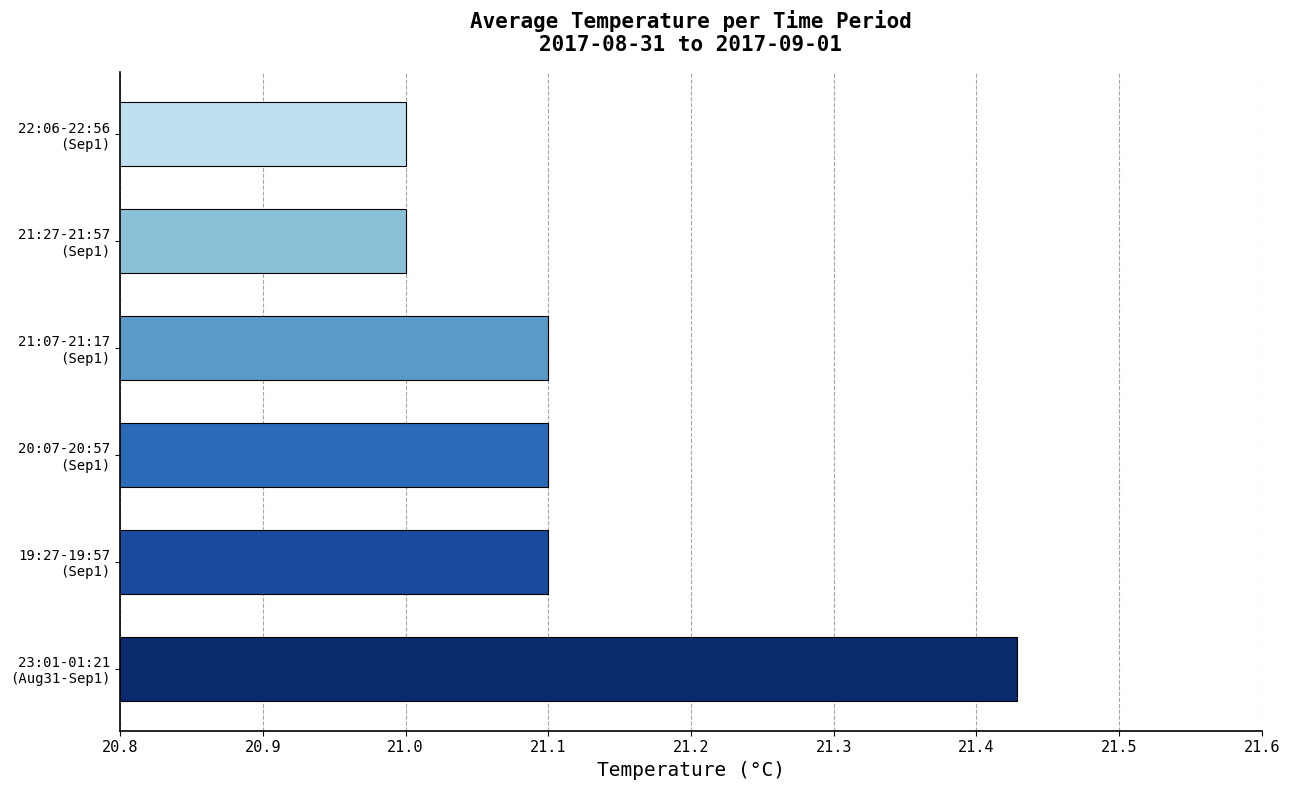

What is the difference between the maximum and minimum values?

0.4